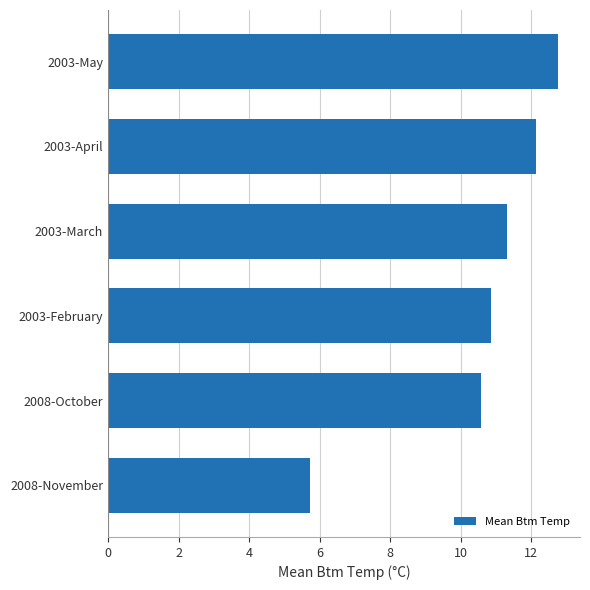

The chart shows a value of 12.7 at 2003-May. True or false?

True